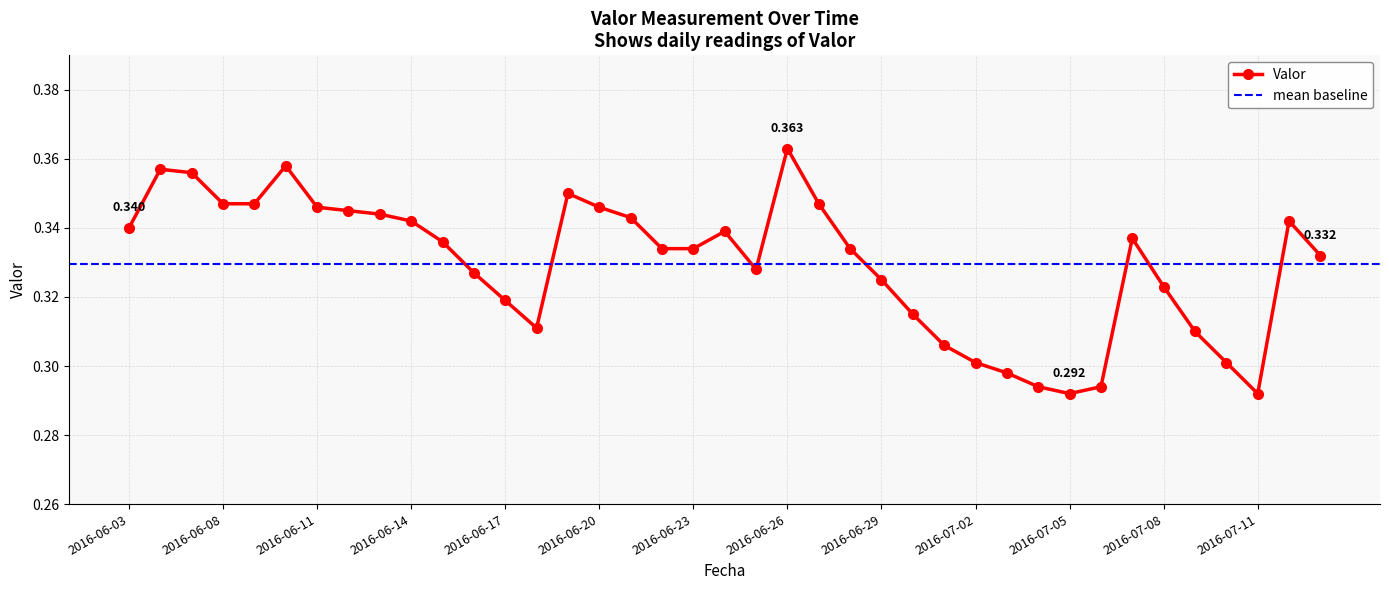

Which category has the lowest value across all series?

2016-07-05